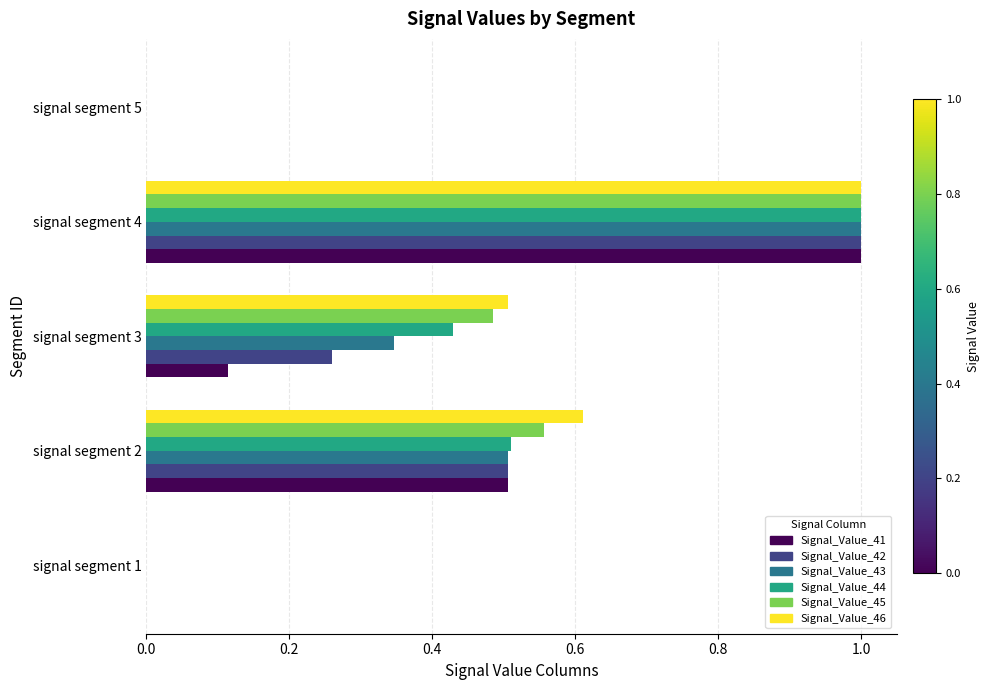

What is the sum of the Signal_Value_45 values at signal segment 4 and signal segment 5?

1.0